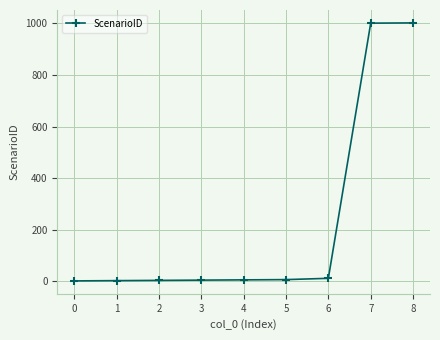

What is the difference between the maximum and minimum values?

1001